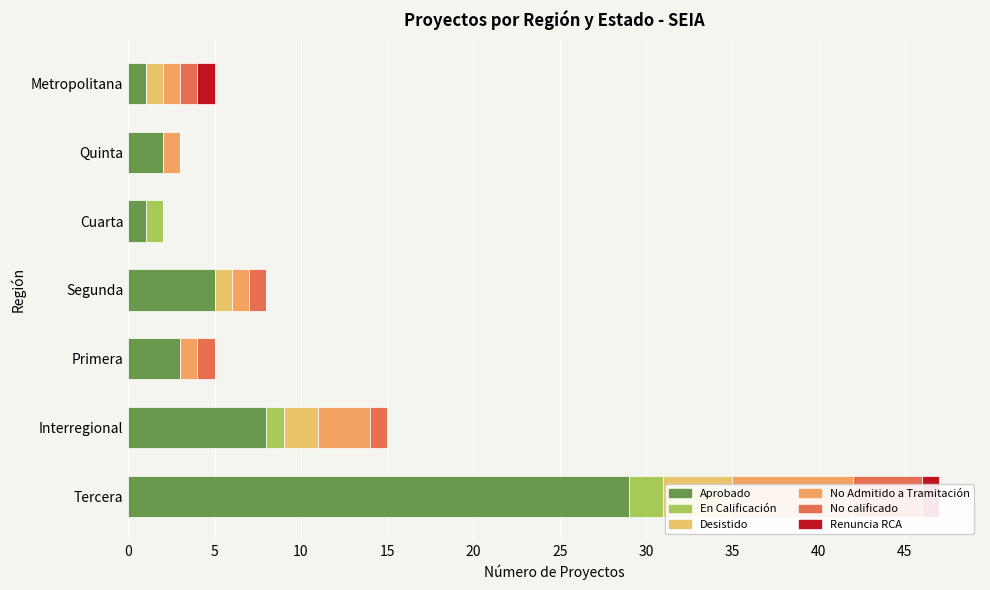

At Primera, list the series in order from smallest to largest.

En Calificación, Desistido, Renuncia RCA, No Admitido a Tramitación, No calificado, Aprobado